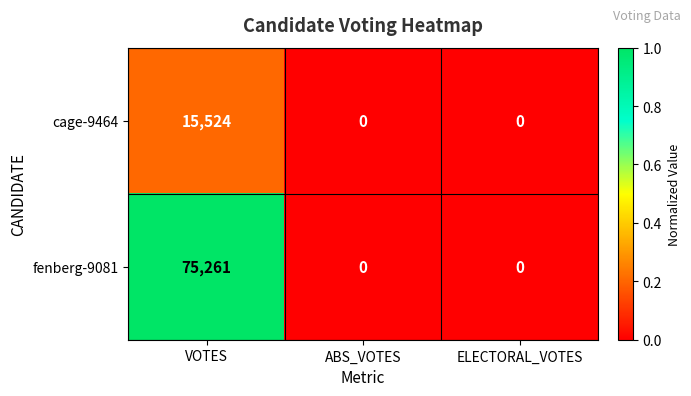

How many data points does each series have?

3